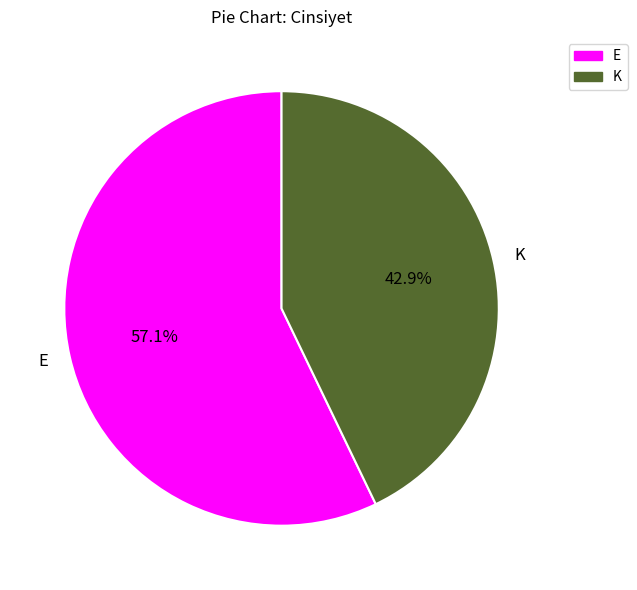

Count the number of slices in the pie.

2